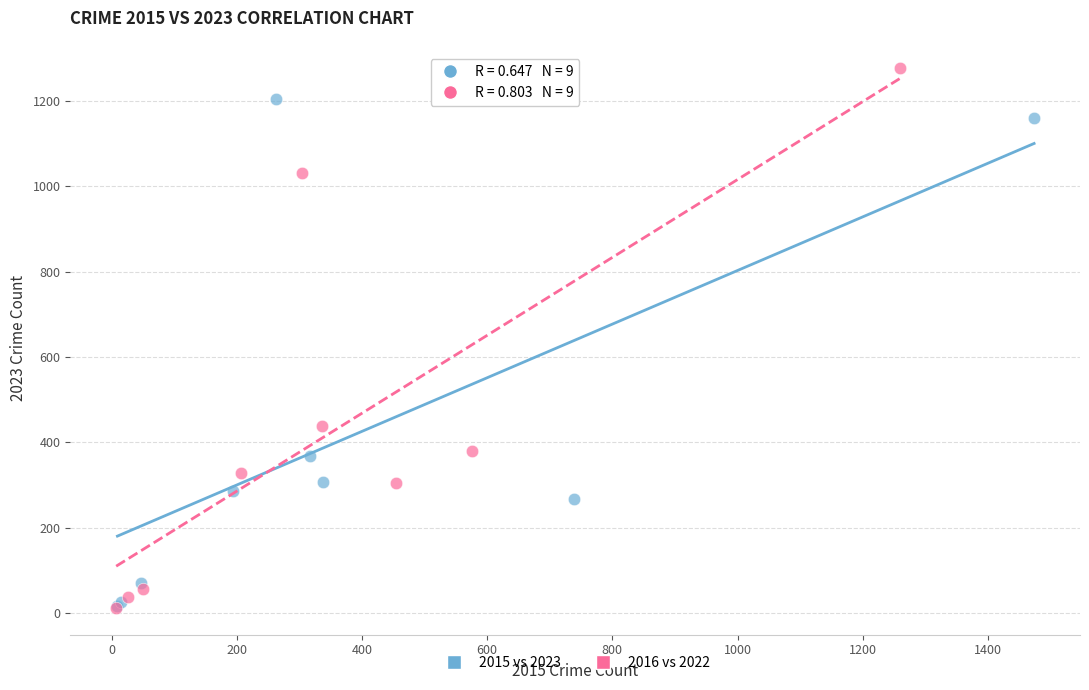

Which series has the widest spread of Y values?

2016 vs 2022